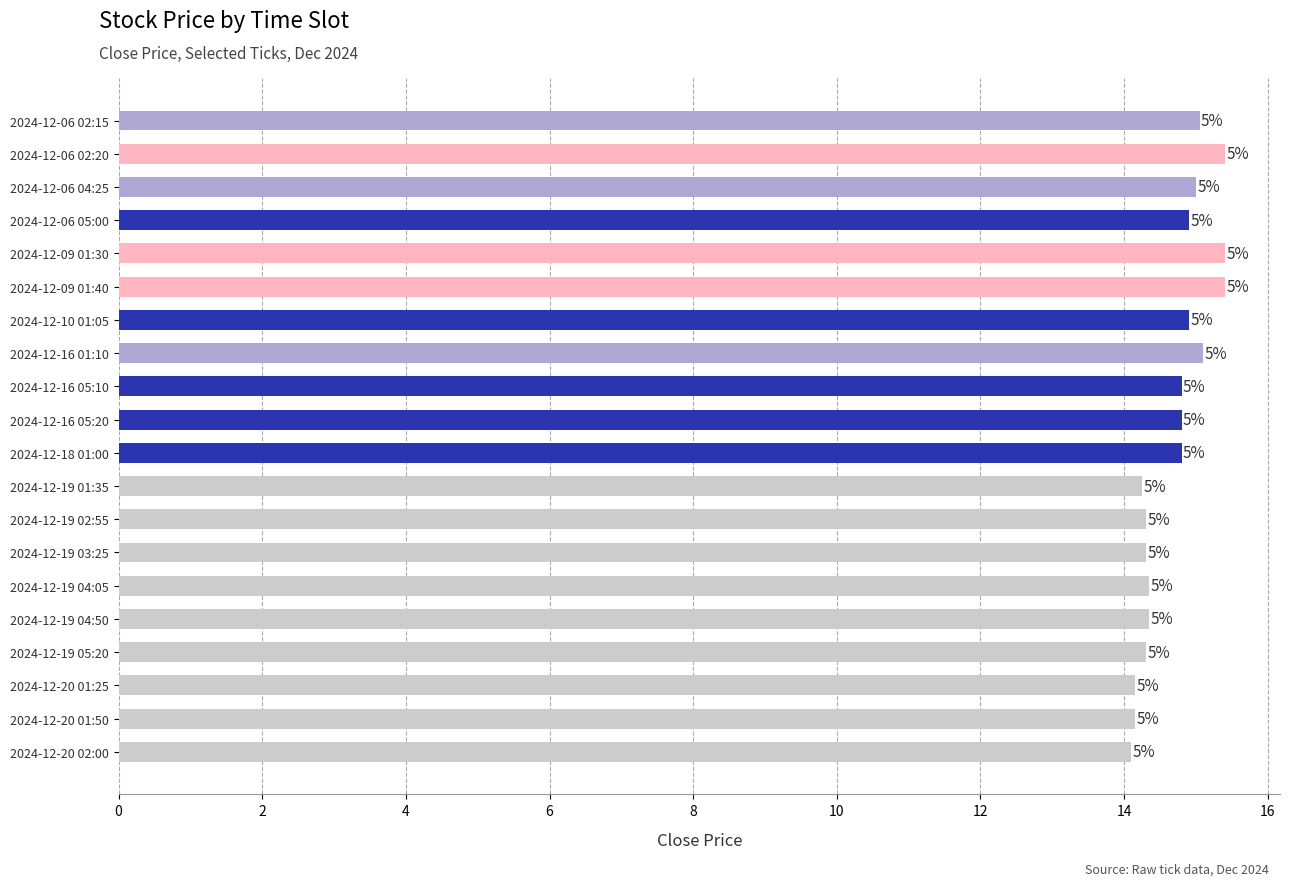

How many bars are there in total?

20